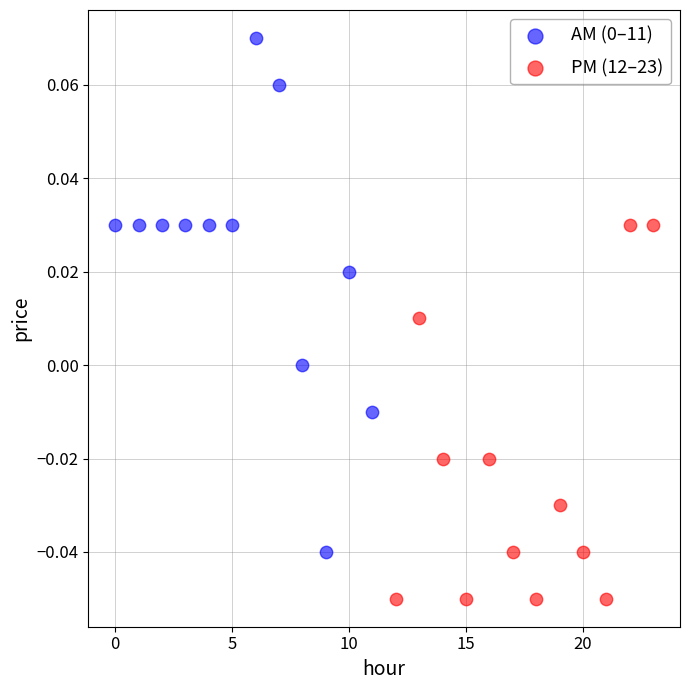

Which series contains the lowest Y value?

PM (12–23)